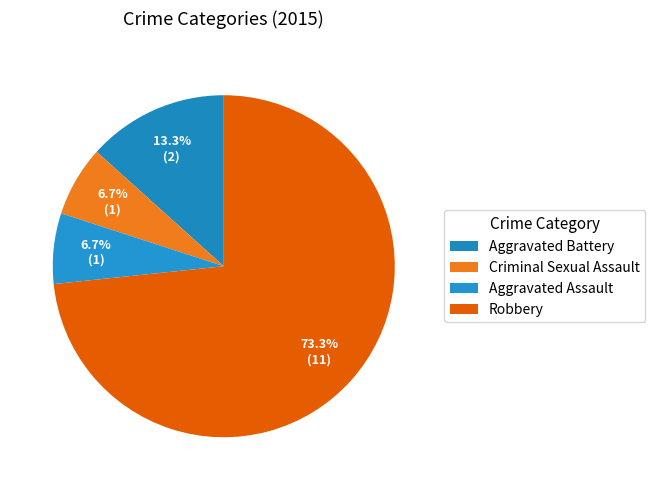

Which category has the biggest portion of the pie?

Robbery